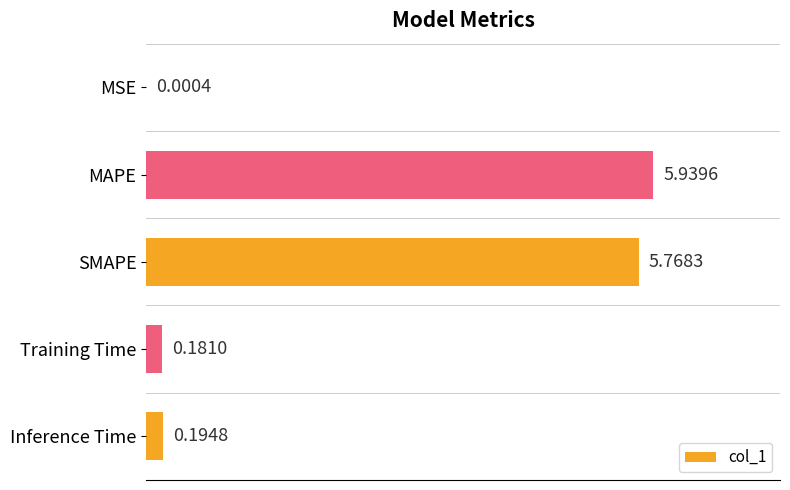

Does the chart contain stacked bars?

No